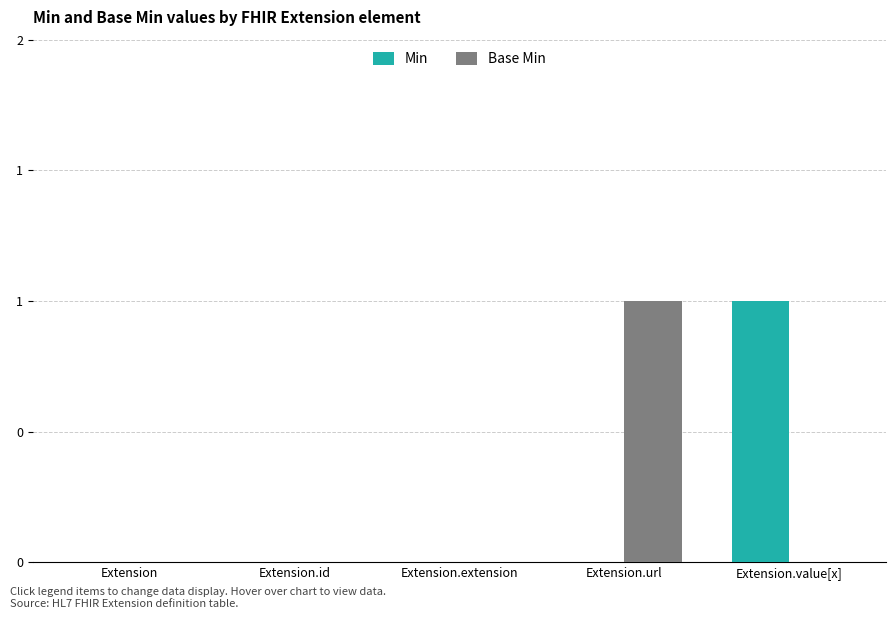

List the labels in order of Min value, smallest first.

Extension, Extension.id, Extension.extension, Extension.url, Extension.value[x]